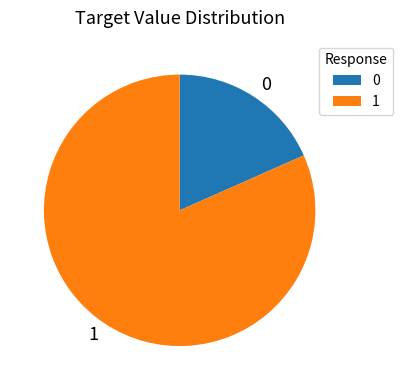

Does any single category account for the majority?

Yes